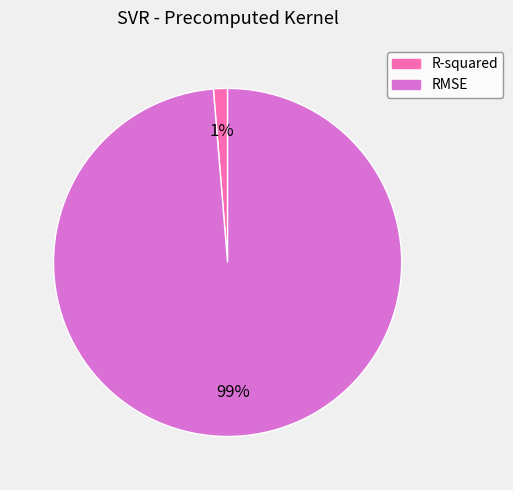

What percentage is the R-squared slice, to the nearest percent?

1%